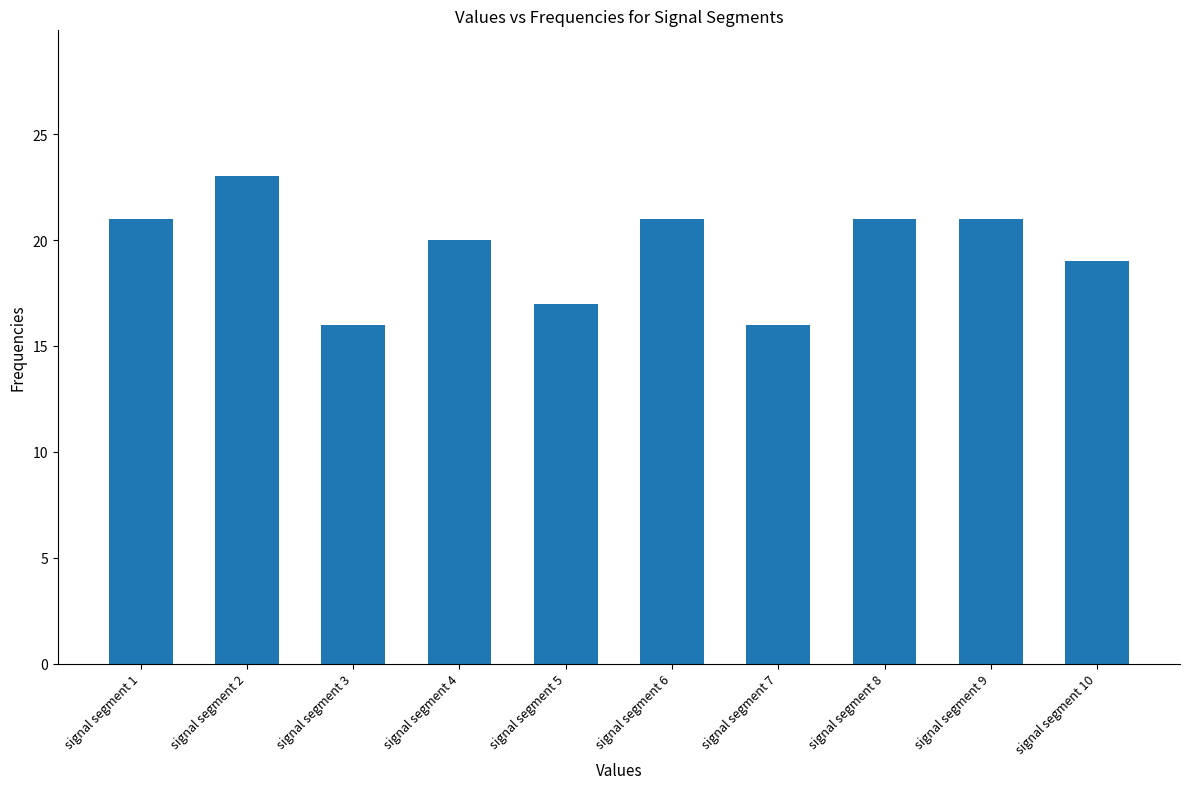

What is the difference between the maximum and second lowest values?

7